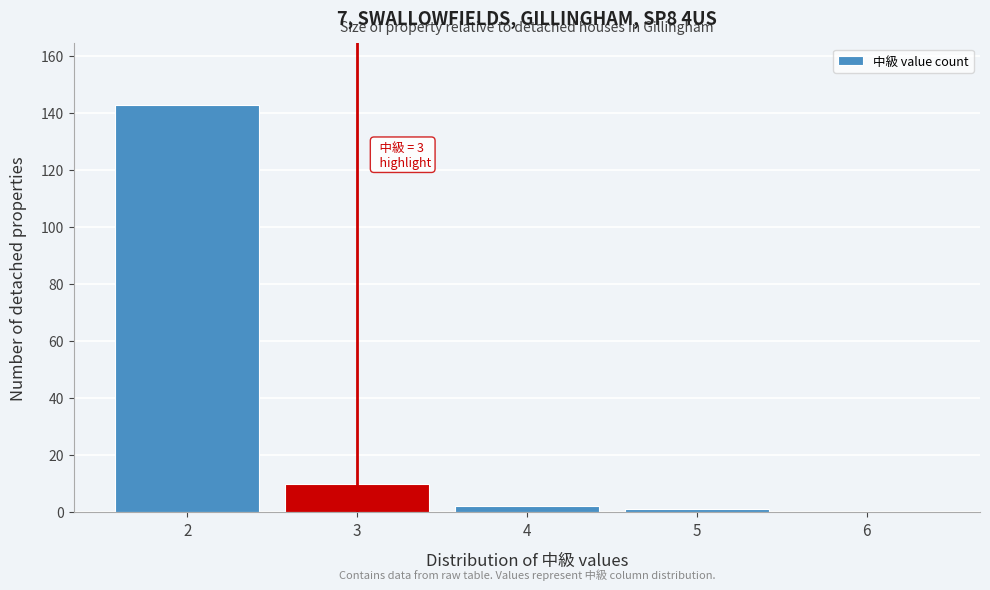

Reading left to right, what are all the values shown in this chart?

2=143	3=10	4=2	5=1	6=0